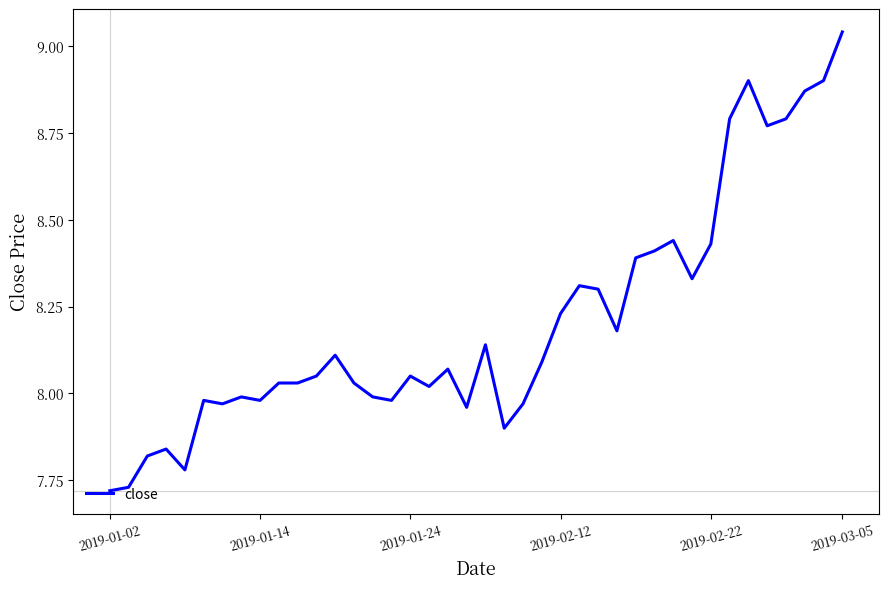

What is the difference between the maximum and minimum values?

1.3